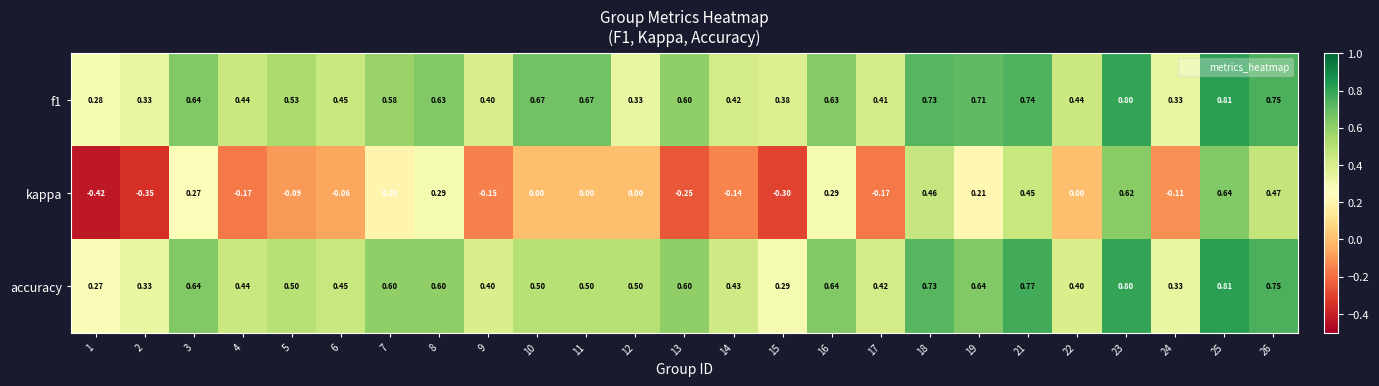

Which series has the widest spread of values?

kappa